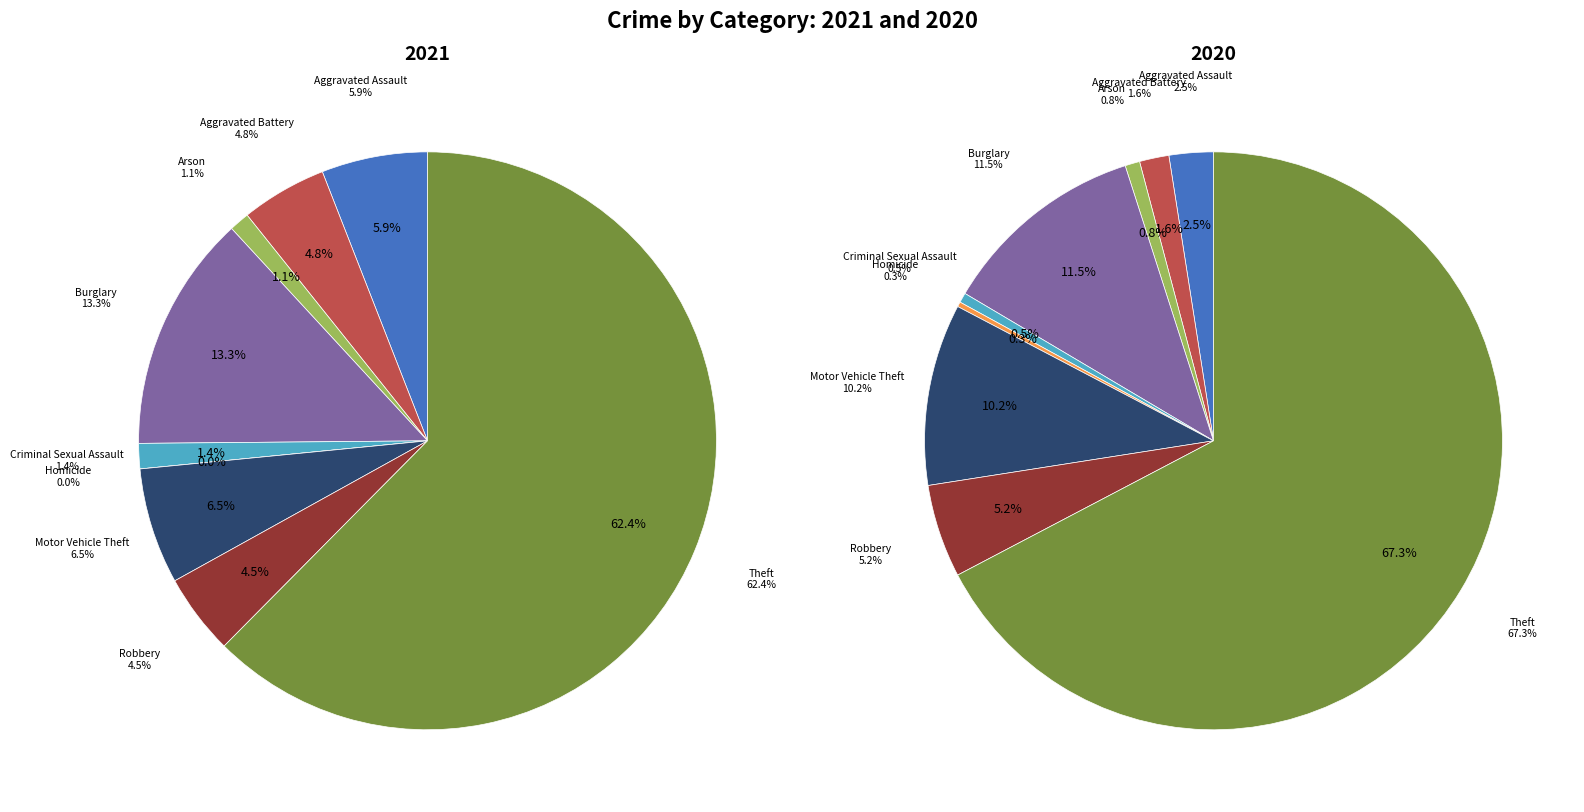

Is there a majority slice in this chart?

Yes